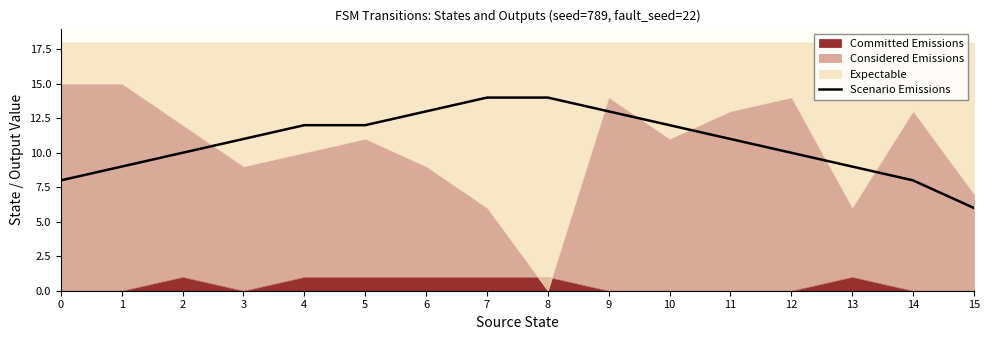

What is the highest value of the Scenario Emissions series?

14